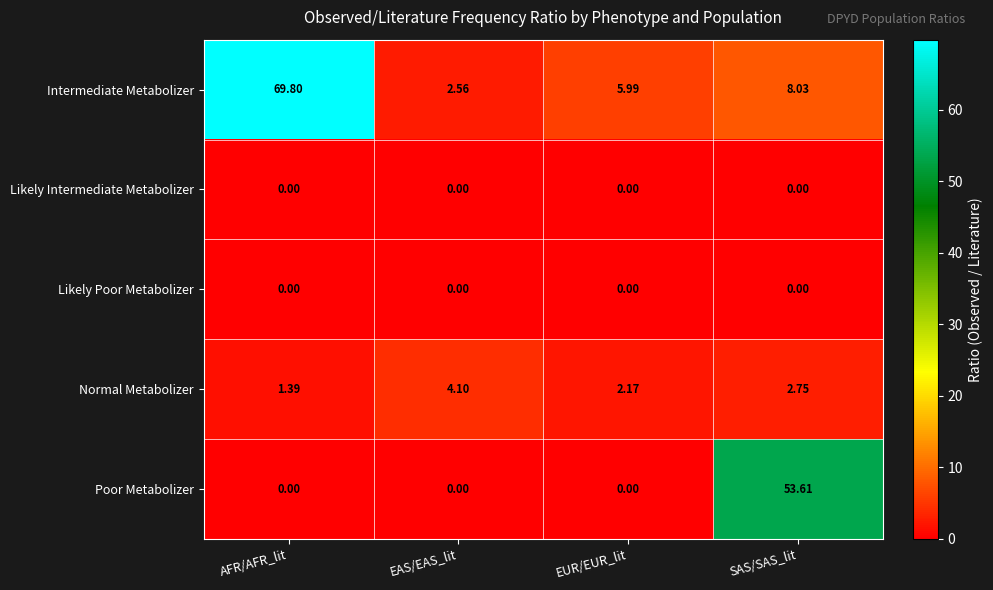

Which series has the largest range (max minus min)?

Intermediate Metabolizer